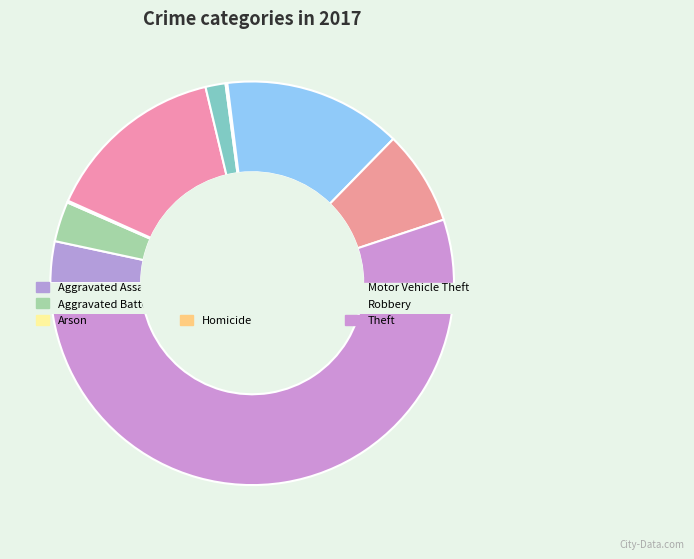

To the nearest percent, what is the difference between the Burglary and Aggravated Battery slice percentages?

11%